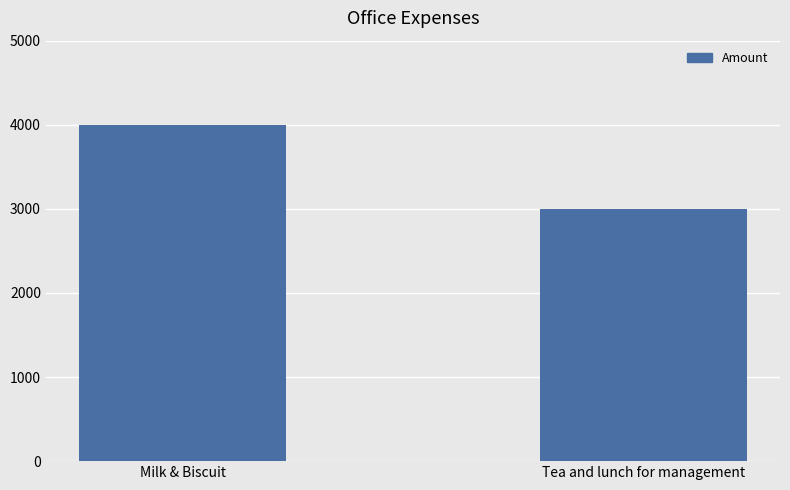

What is the label of the 2nd bar from the left?

Tea and lunch for management